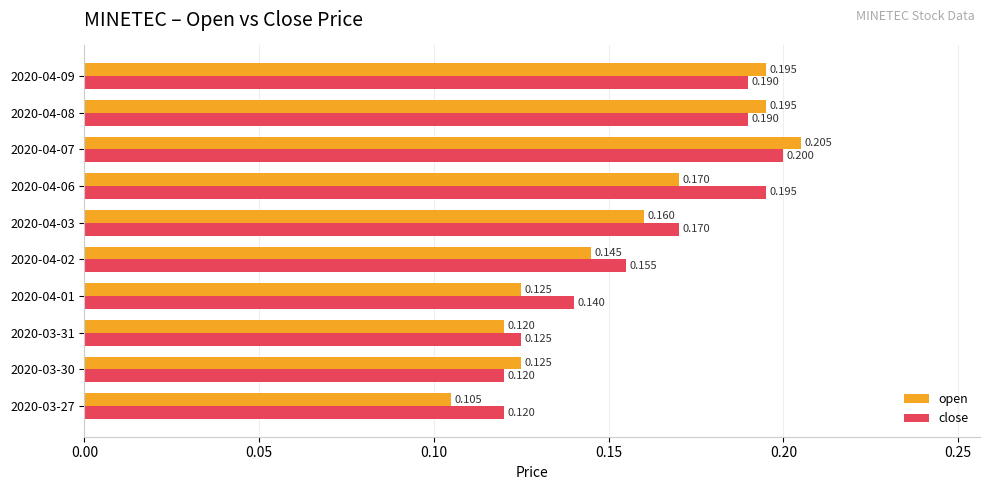

Which series has the largest range (max minus min)?

open